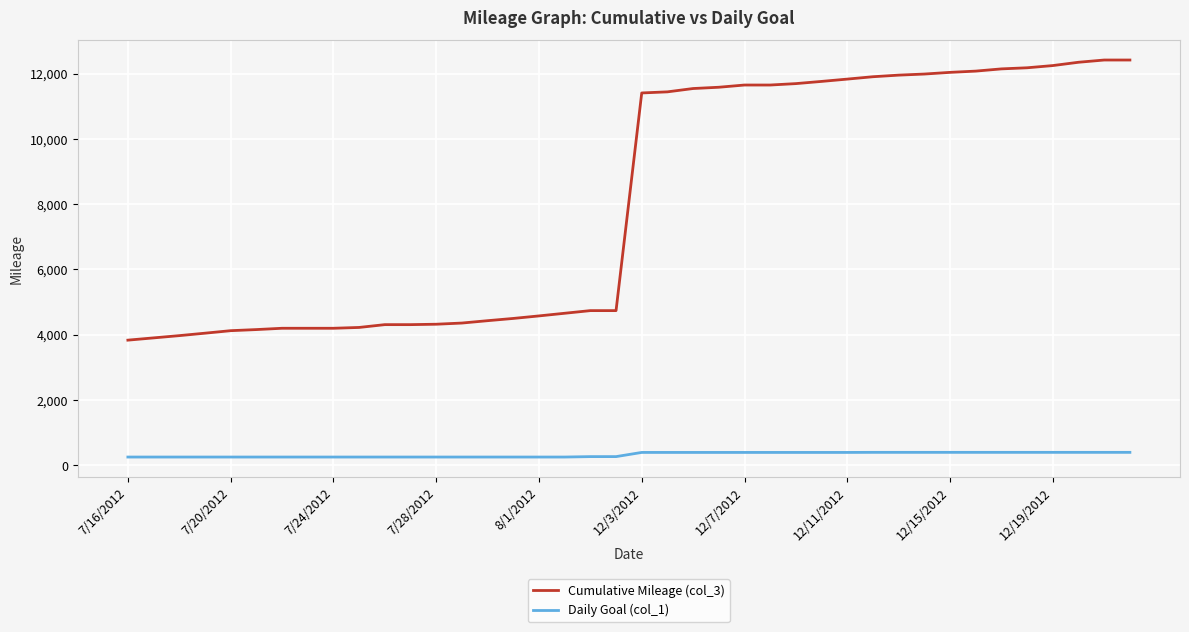

How many distinct data groups are displayed?

2